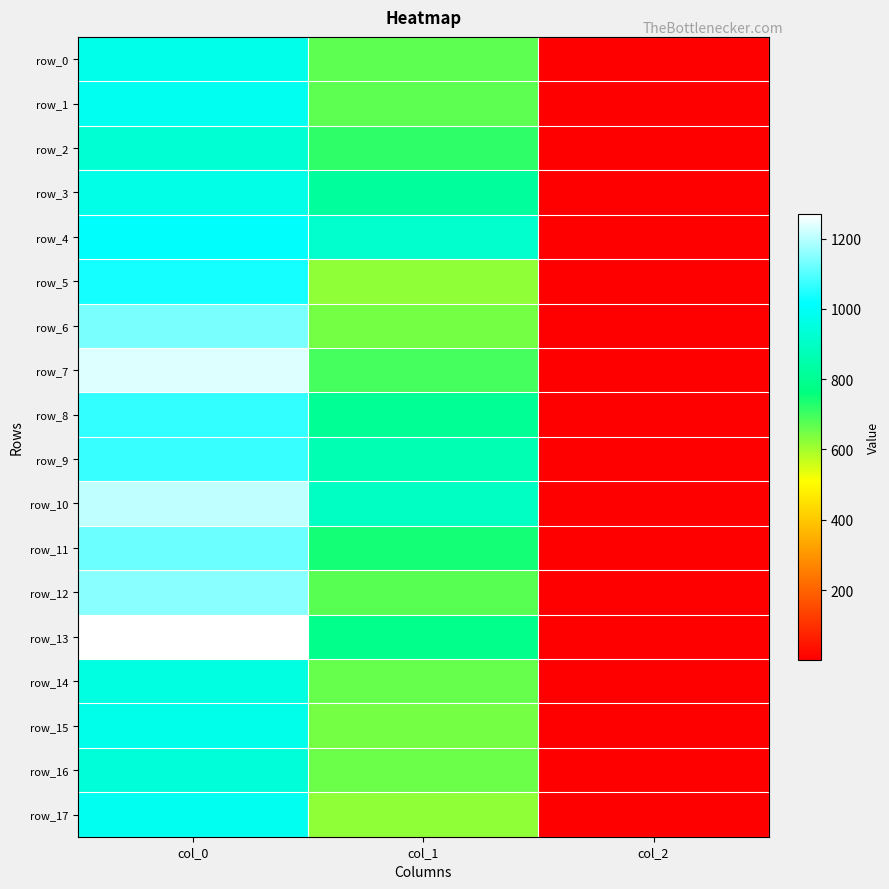

Reading left to right, list all the values displayed in this chart.

row_0: 973.3	668.2	2.0
row_1: 986.7	668.2	2.0
row_2: 930.0	715.5	2.0
row_3: 966.7	820.1	2.0
row_4: 1010.0	914.6	2.0
row_5: 1036.7	621.0	2.0
row_6: 1136.7	648.0	2.0
row_7: 1236.7	695.2	2.0
row_8: 1066.7	806.6	2.0
row_9: 1070.0	864.0	2.0
row_10: 1206.7	894.4	2.0
row_11: 1123.3	742.5	2.0
row_12: 1153.3	675.0	2.0
row_13: 1270.0	786.4	2.0
row_14: 956.7	661.5	2.0
row_15: 976.7	648.0	2.0
row_16: 940.0	654.8	2.0
row_17: 990.0	621.0	2.0